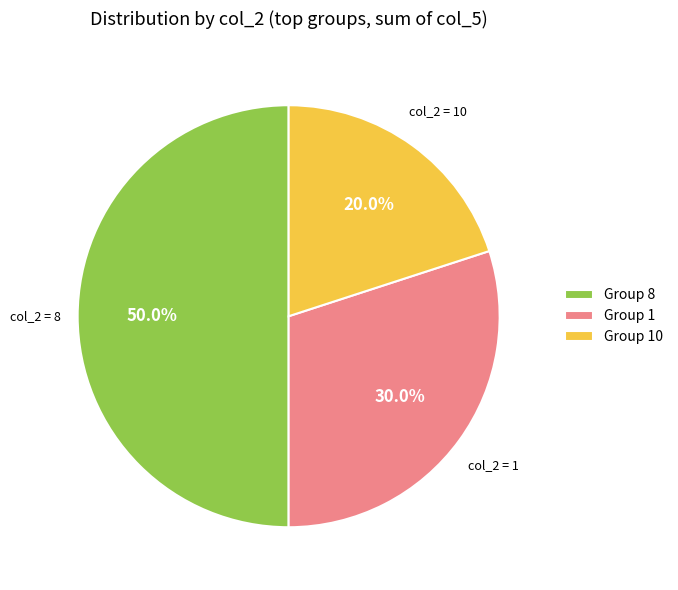

What is the largest slice in the pie chart?

Group 8